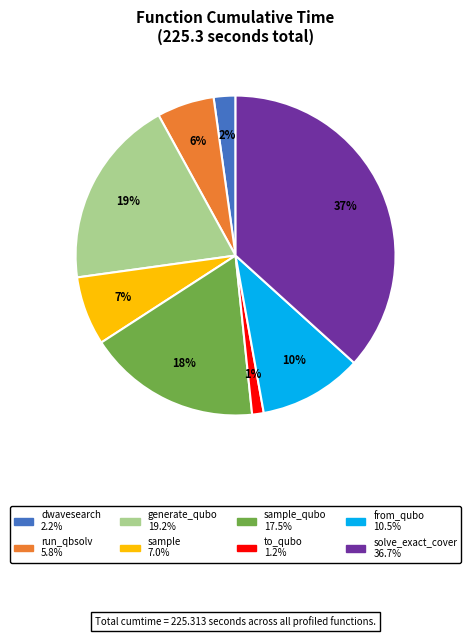

To the nearest percent, what is the average slice percentage?

12%